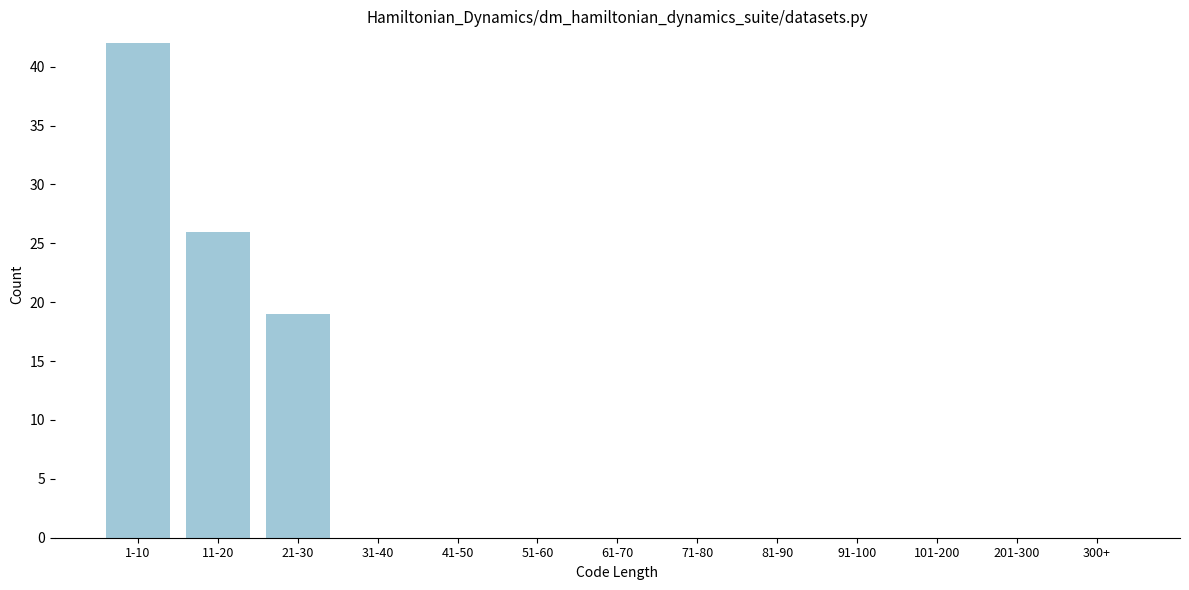

Reading left to right, extract all data points from this chart.

1-10=42	11-20=26	21-30=19	31-40=0	41-50=0	51-60=0	61-70=0	71-80=0	81-90=0	91-100=0	101-200=0	201-300=0	300+=0